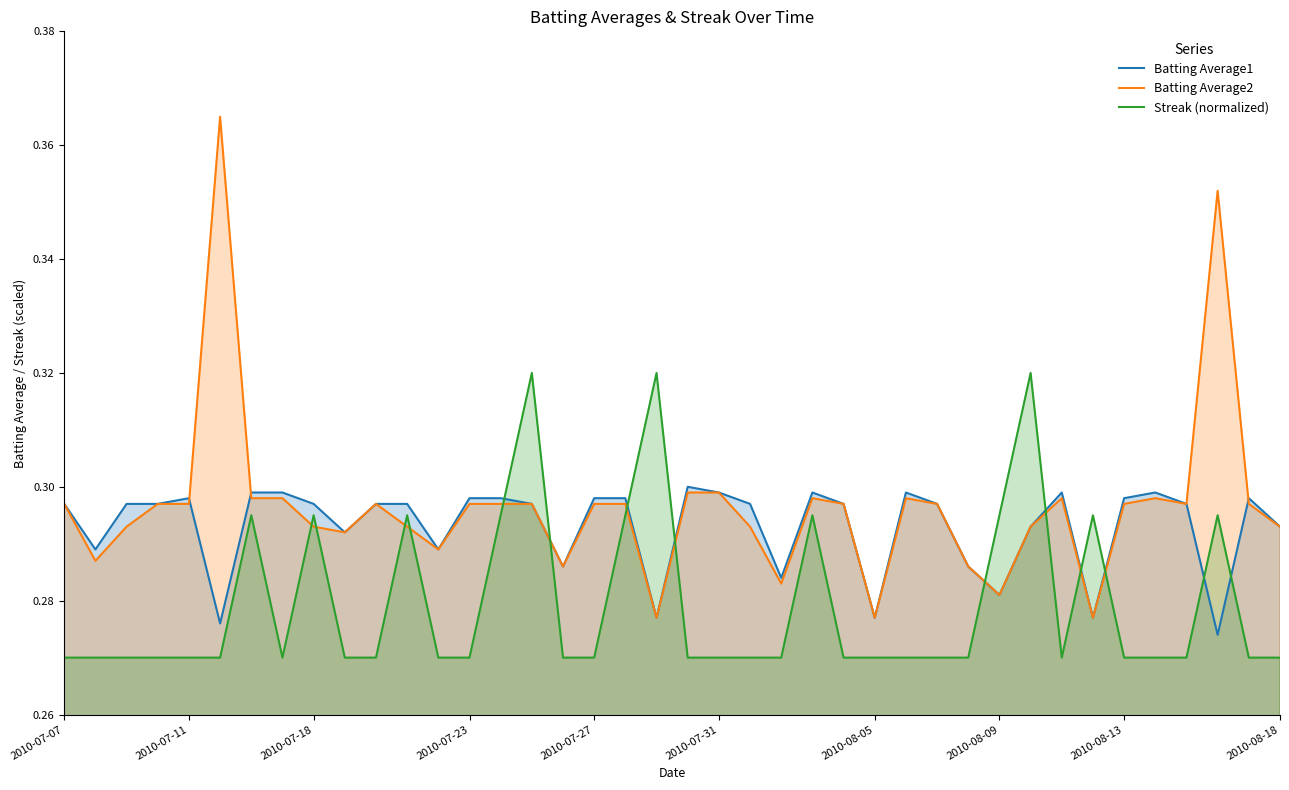

Rank the series by their average value, from highest to lowest.

Batting Average2, Batting Average1, Streak (normalized)